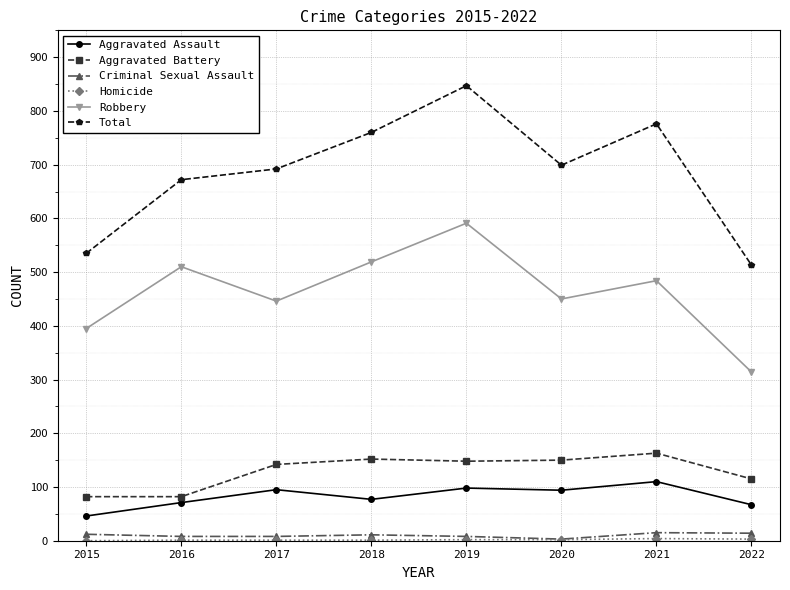

Which series has the widest spread of values?

Total